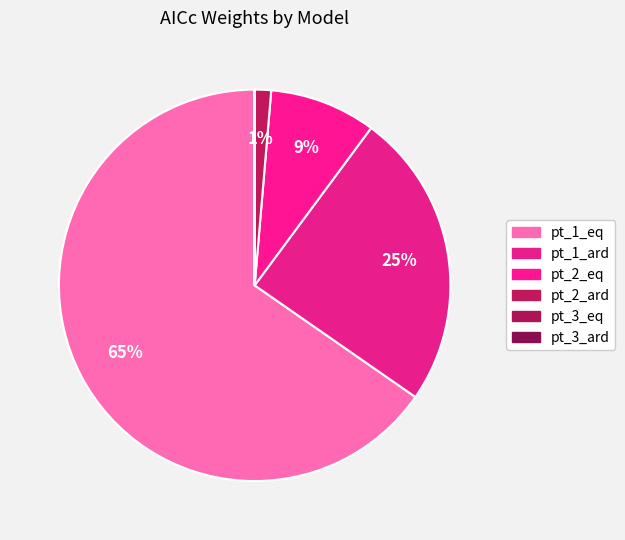

What percentage is NOT represented by pt_3_eq?

100.0%